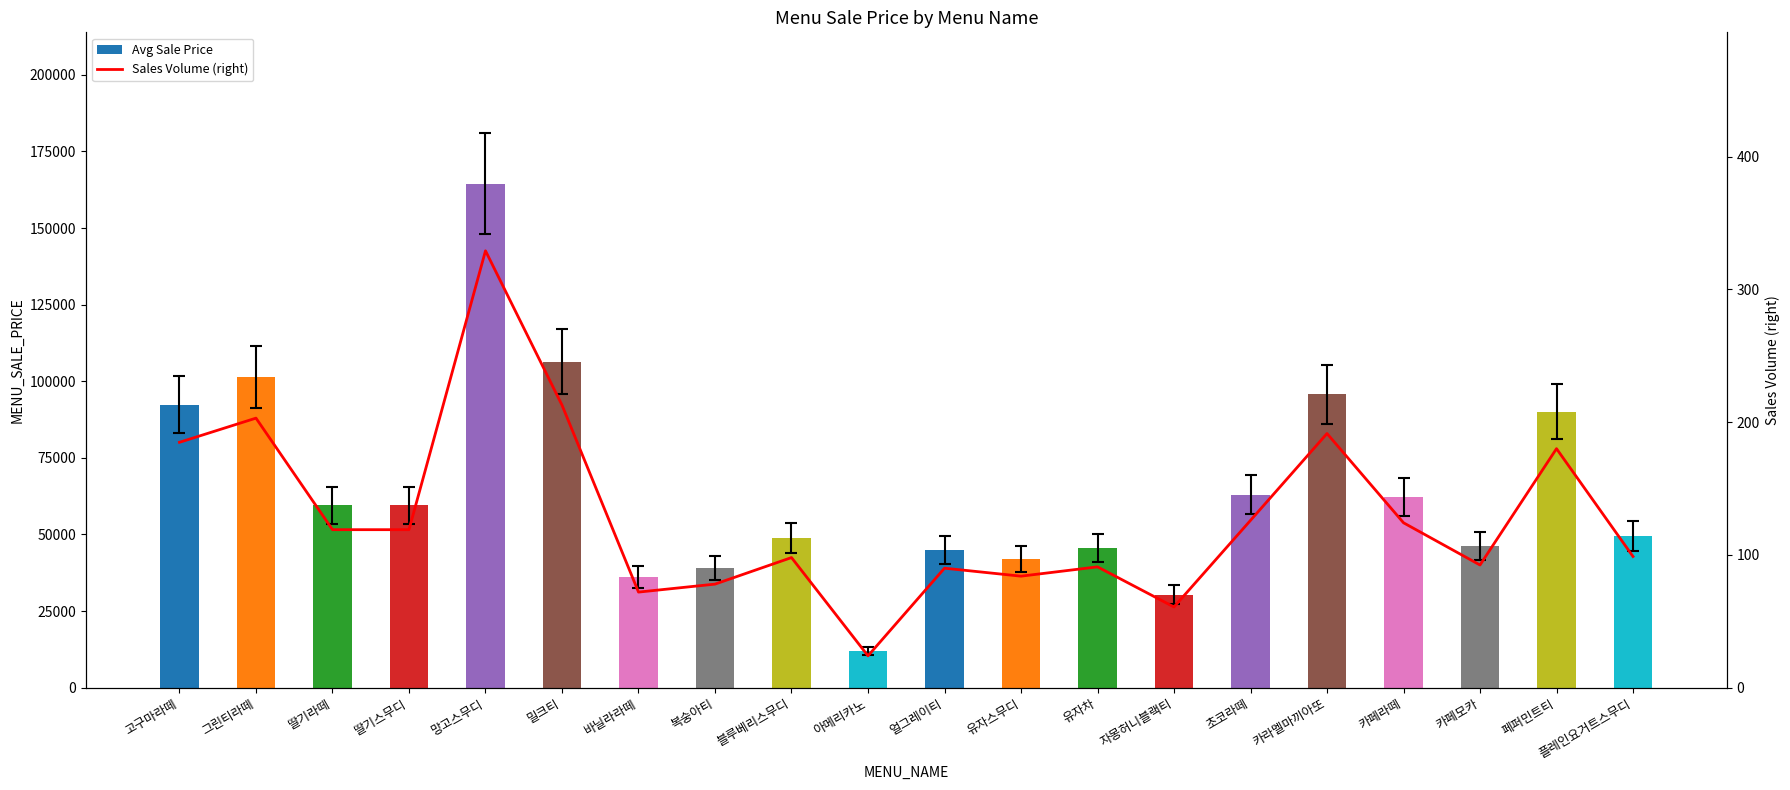

At which category is the sum across all series the highest?

망고스무디